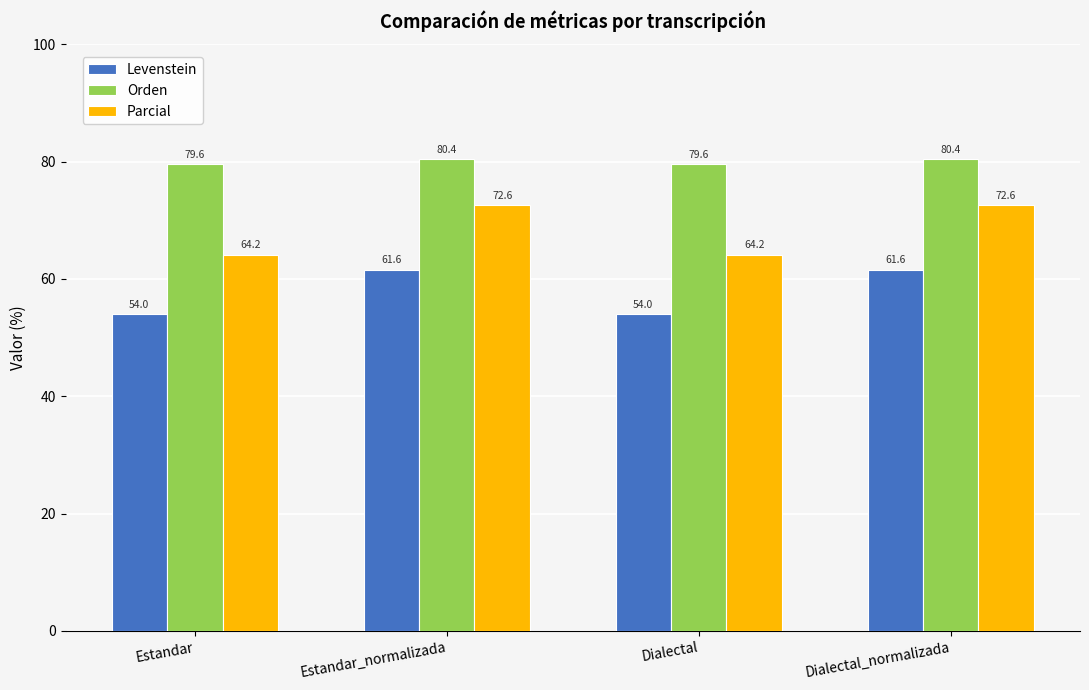

Where does the Parcial series first go above 72?

Estandar_normalizada